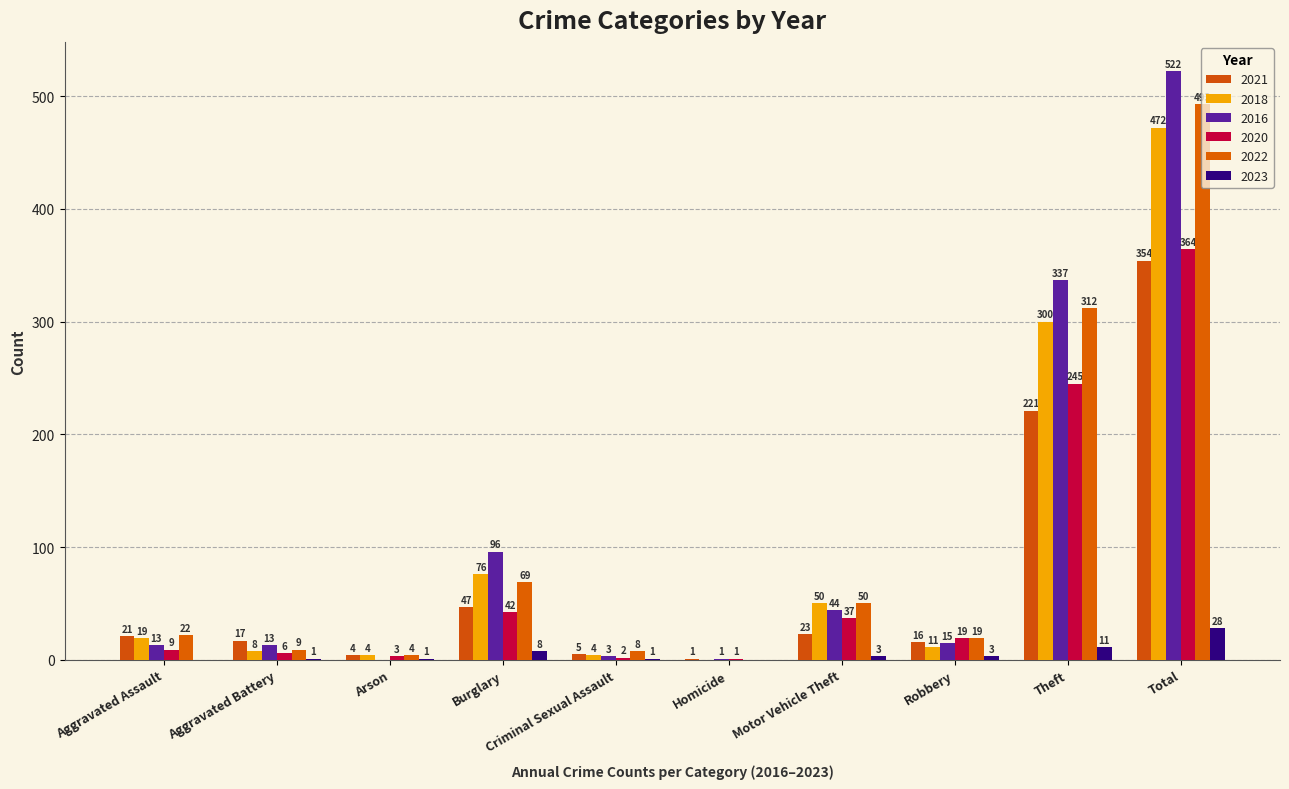

The 2022 series shows 2 at Arson. True or false?

False